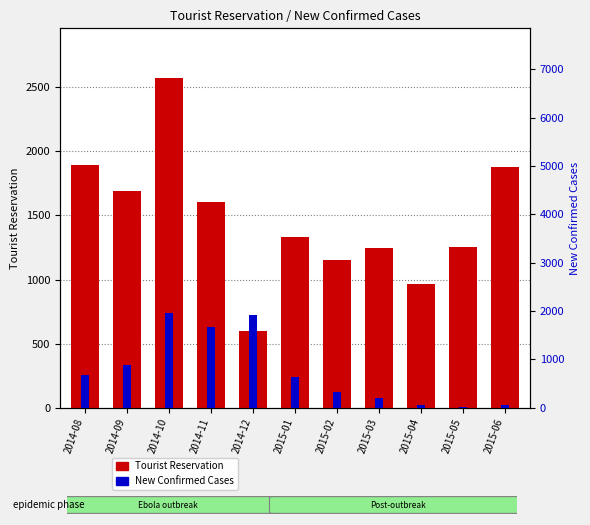

What are all the series names shown in the legend?

Tourist Reservation, New Confirmed Cases